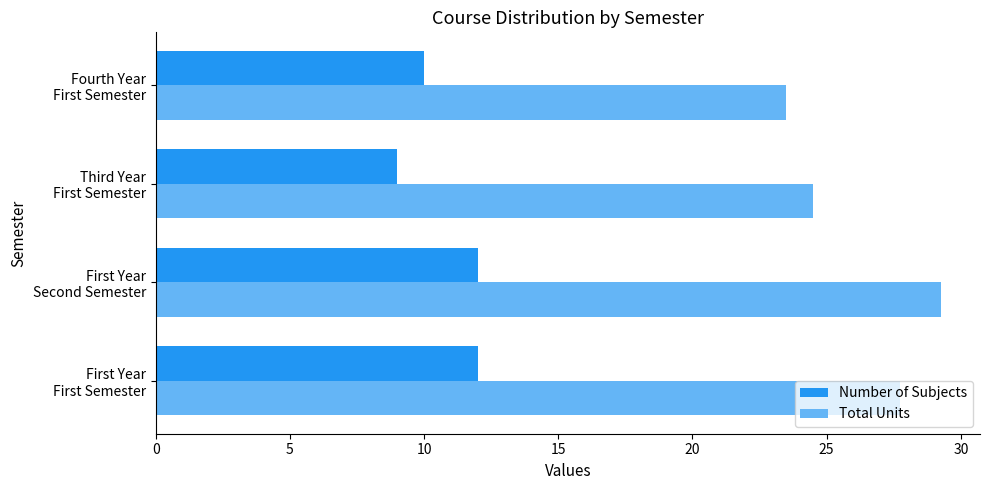

Which series has the largest range (max minus min)?

Total Units